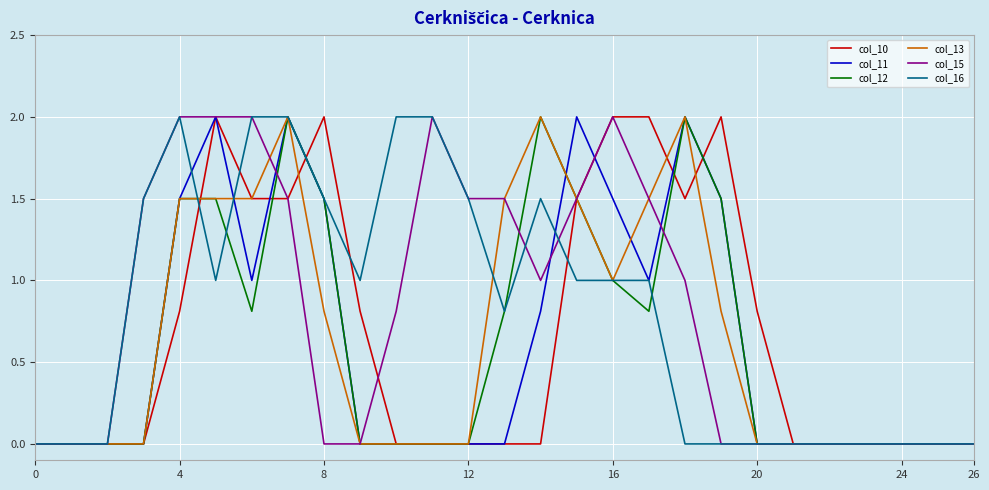

What is the maximum value shown in the chart?

2.0